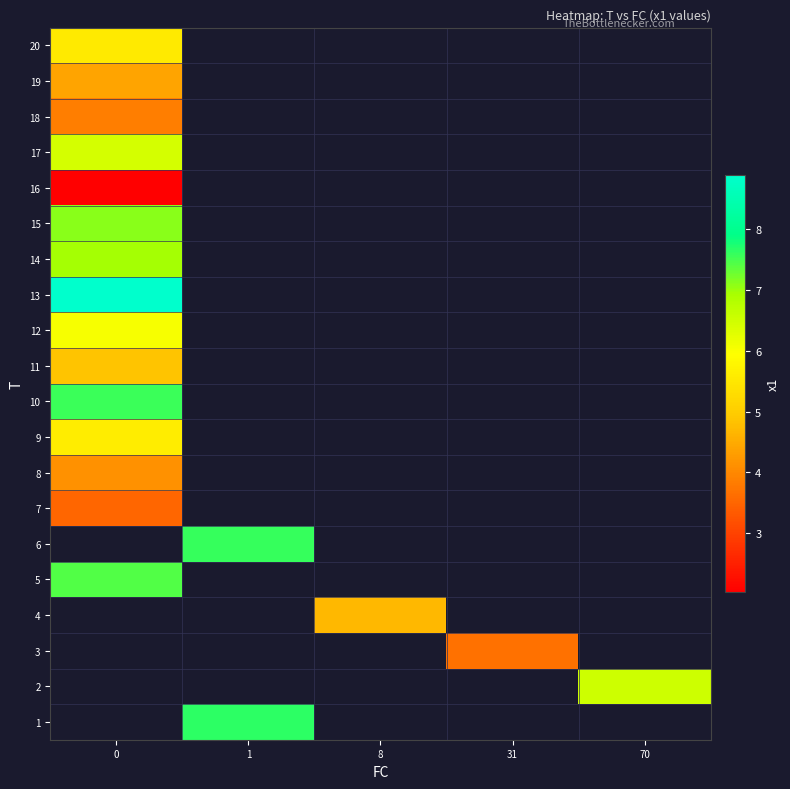

How many positive values does the 11 series have?

1